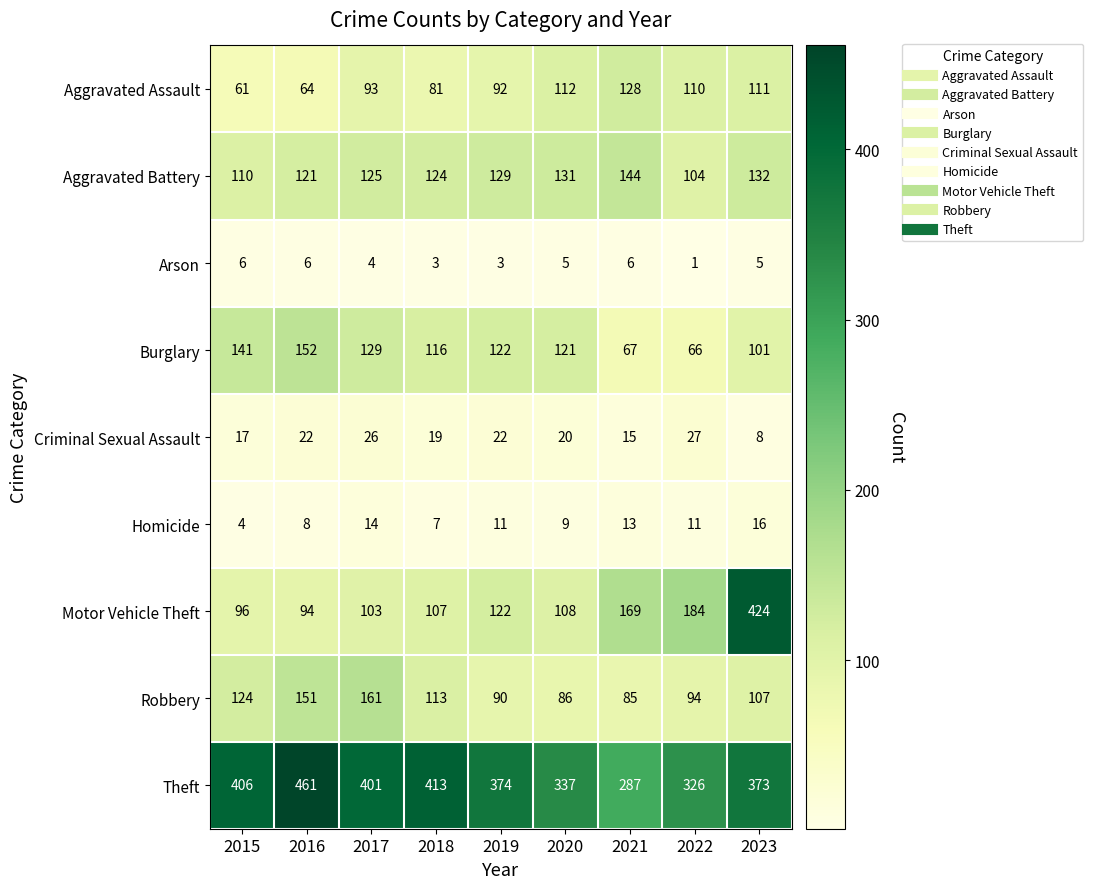

What is the difference between the maximum and minimum values in the Theft series?

174